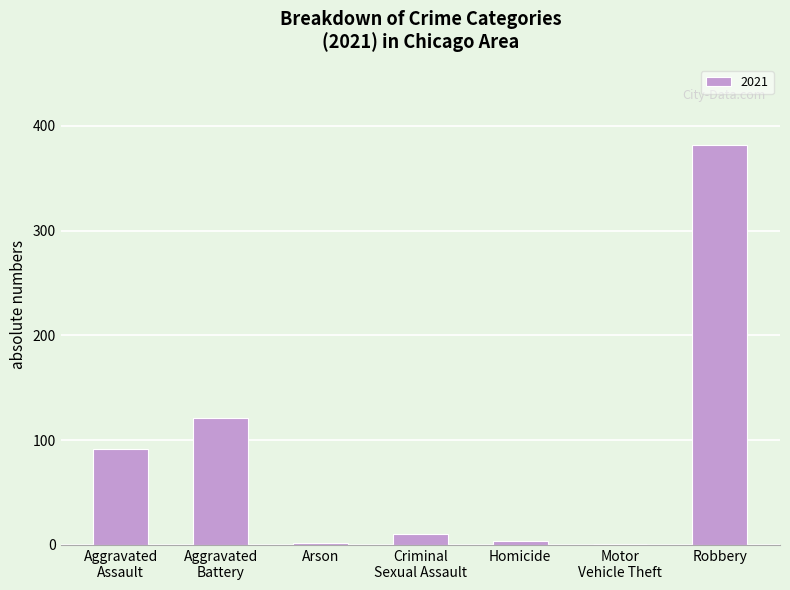

At which category does the chart reach its peak across all series?

Robbery